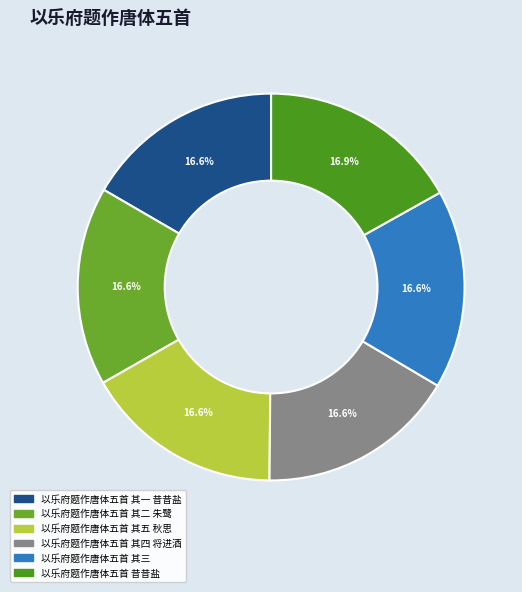

What percentage is the 以乐府题作唐体五首 其五 秋思 slice, to the nearest percent?

17%